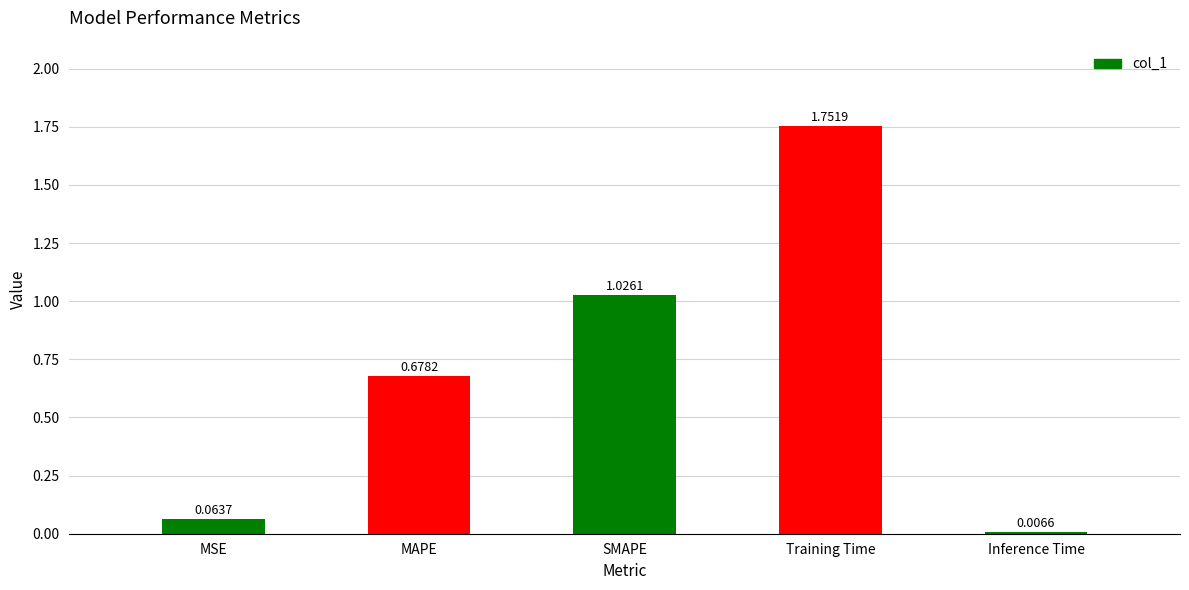

List the labels in order of value, largest first.

Training Time, SMAPE, MAPE, MSE, Inference Time